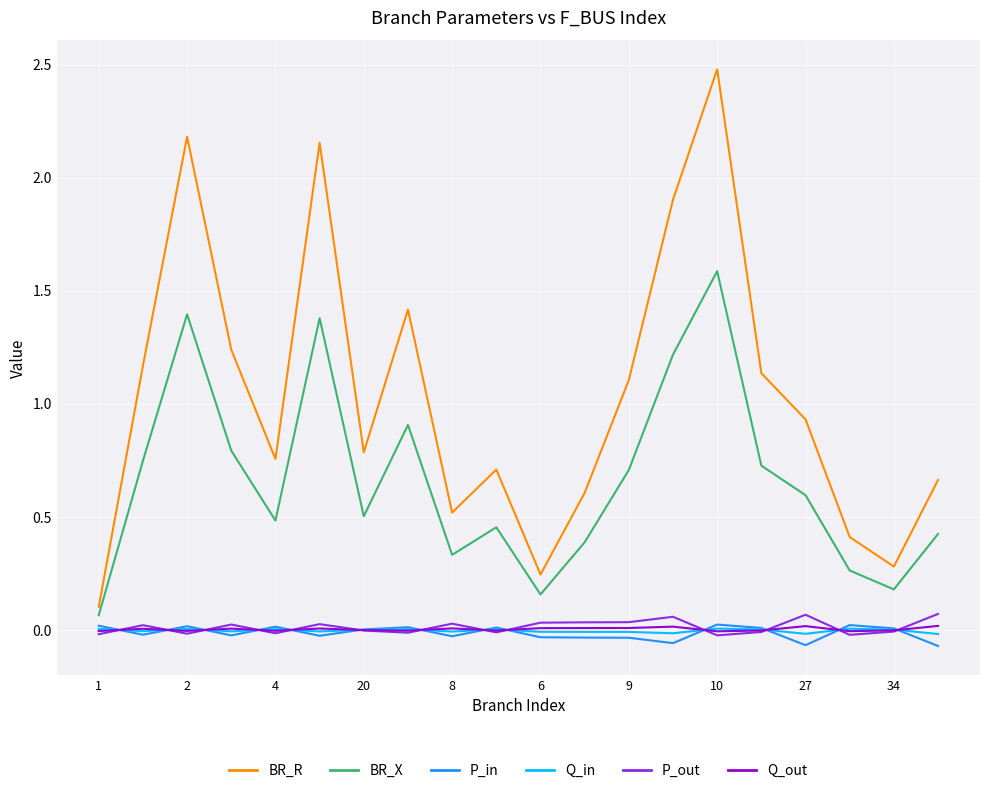

True or false: BR_X and Q_in cross at least once.

False